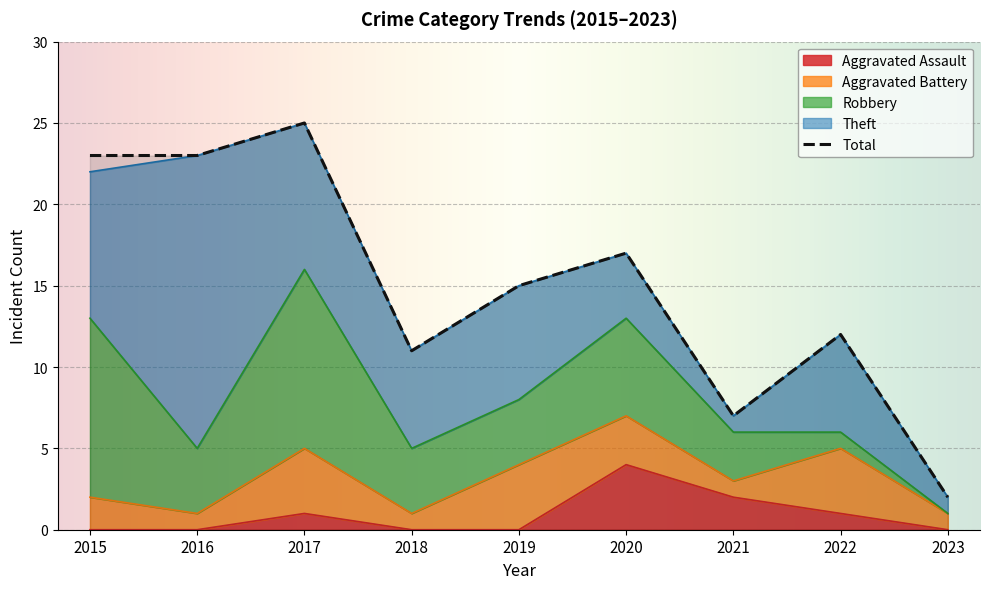

After their last crossing, which series has the higher values: Theft or Aggravated Assault?

Theft